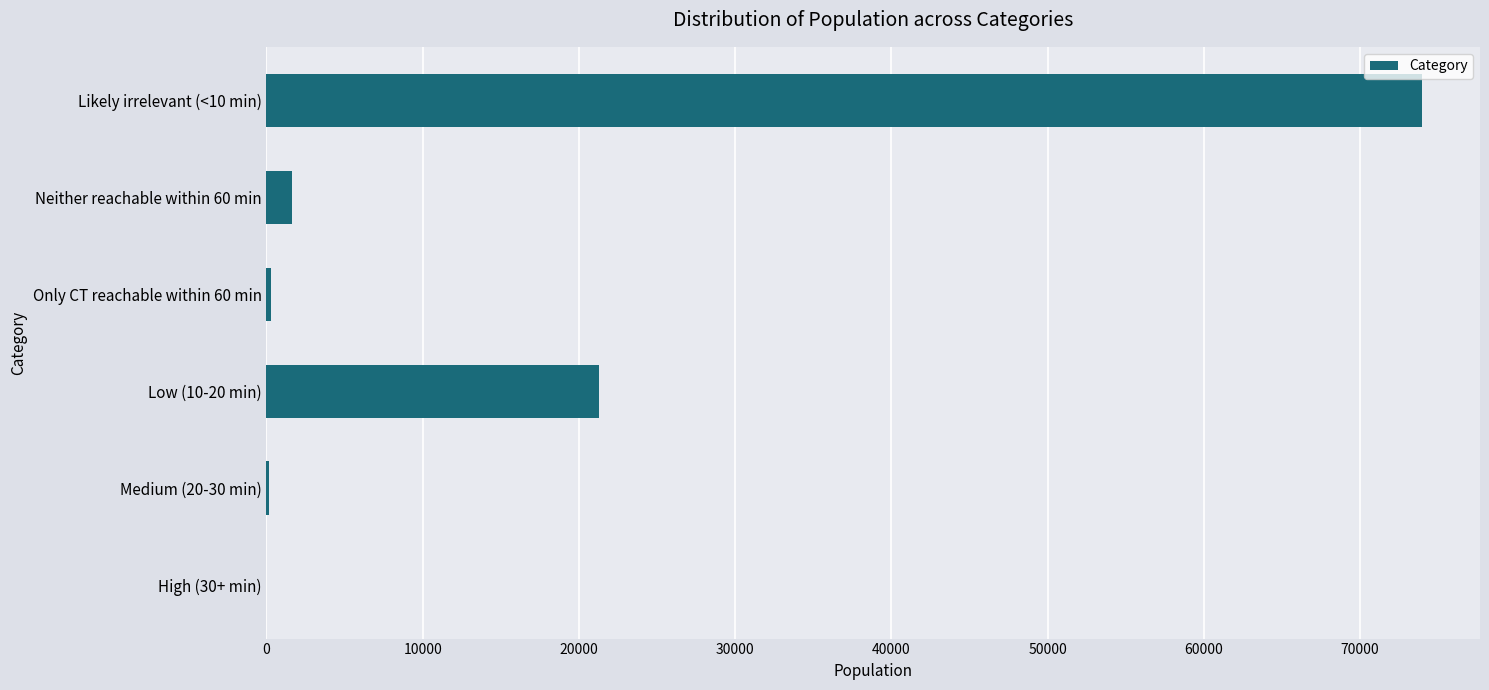

What is the sum of all values?

97433